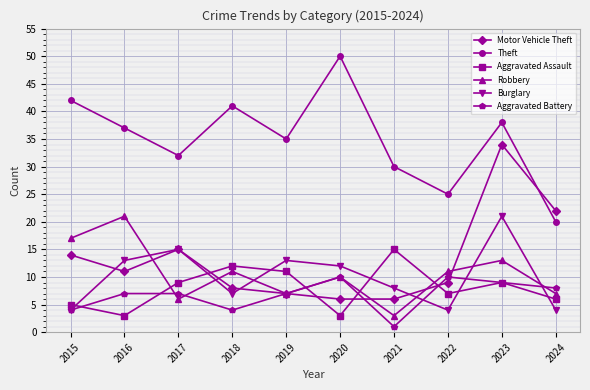

Which series has the largest range (max minus min)?

Theft